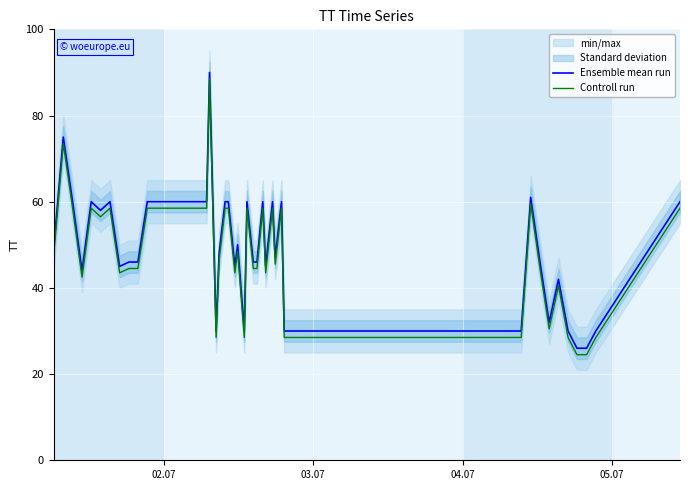

True or false: Ensemble mean run and Controll run intersect in this chart.

False